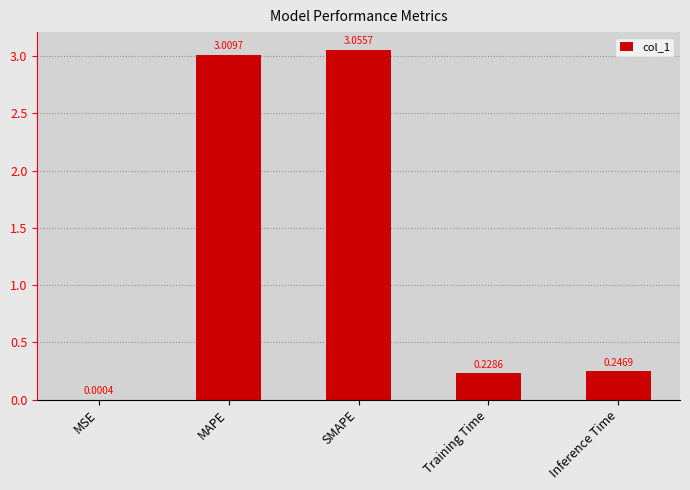

Where is the data nearest to the value 1?

Inference Time